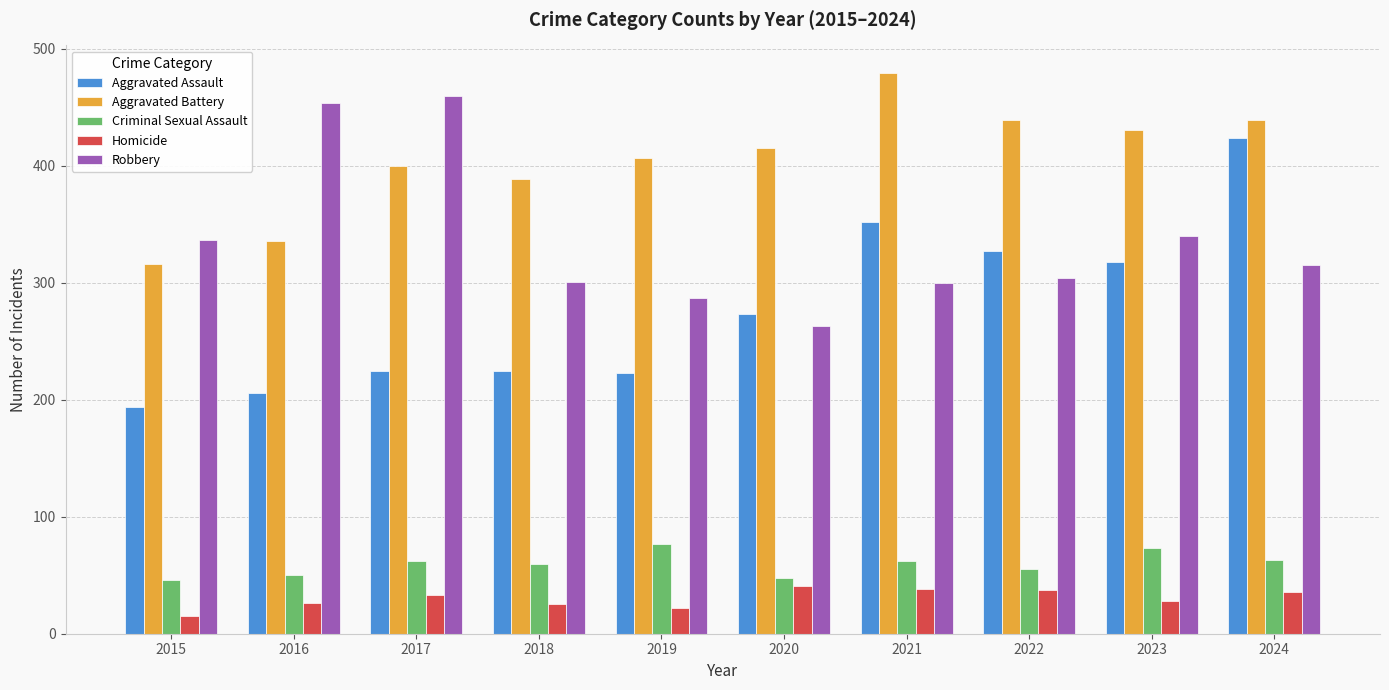

Is it true that Criminal Sexual Assault equals 55 at 2022?

True